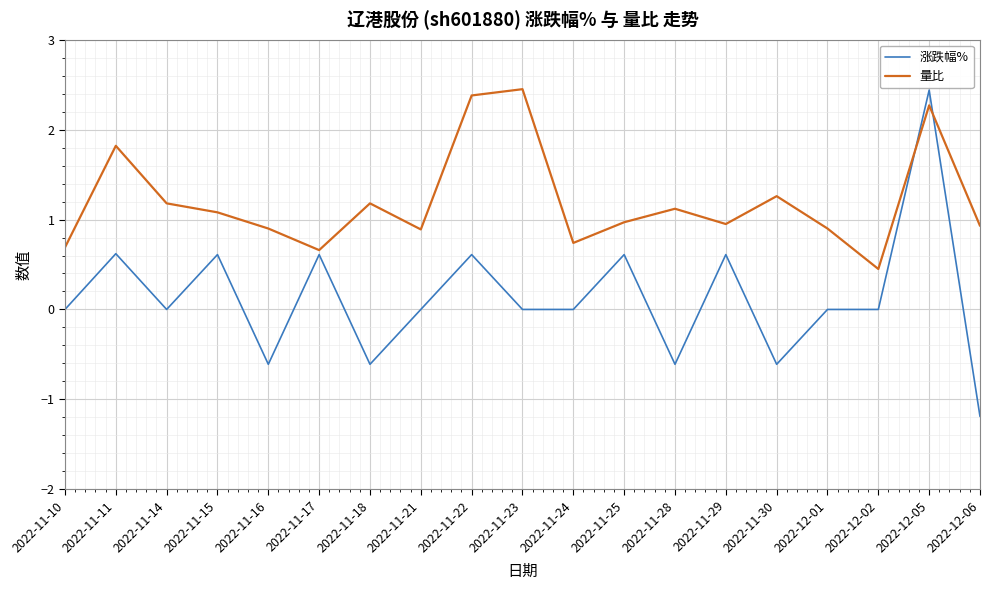

Which series has the largest total across all categories?

量比